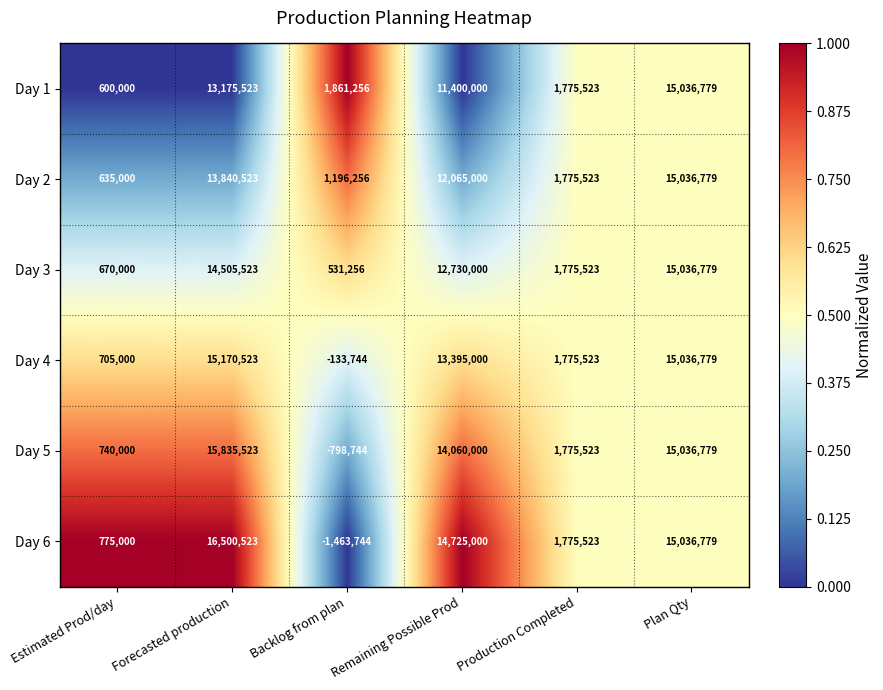

What is the greatest value displayed?

16500523